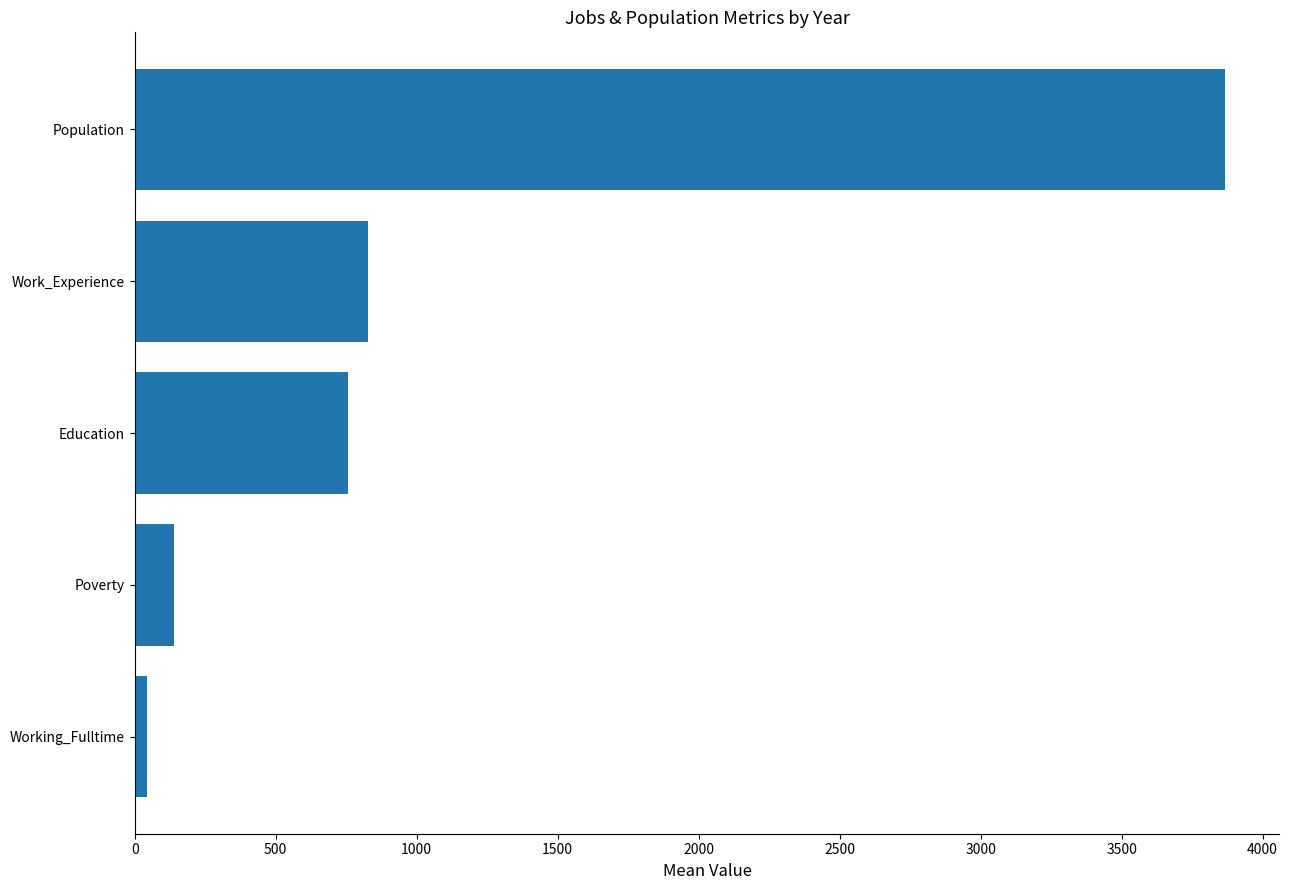

What is the average value?

1126.0